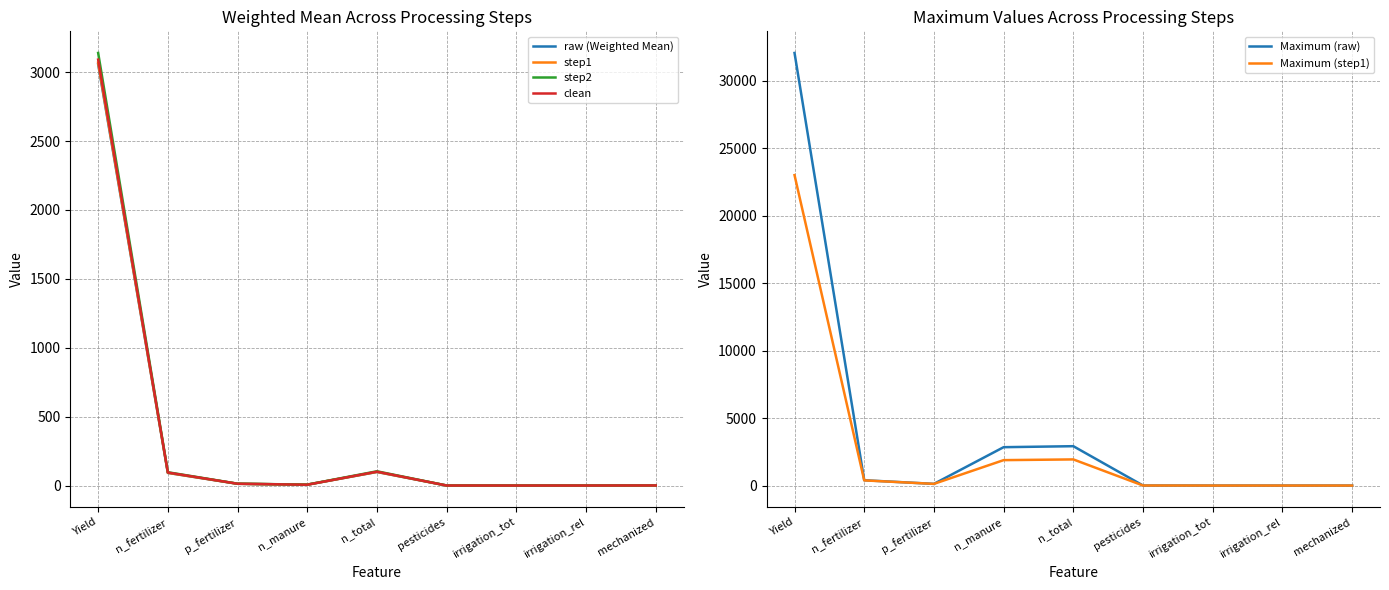

Which category has the highest value in the Maximum (raw) series?

Yield